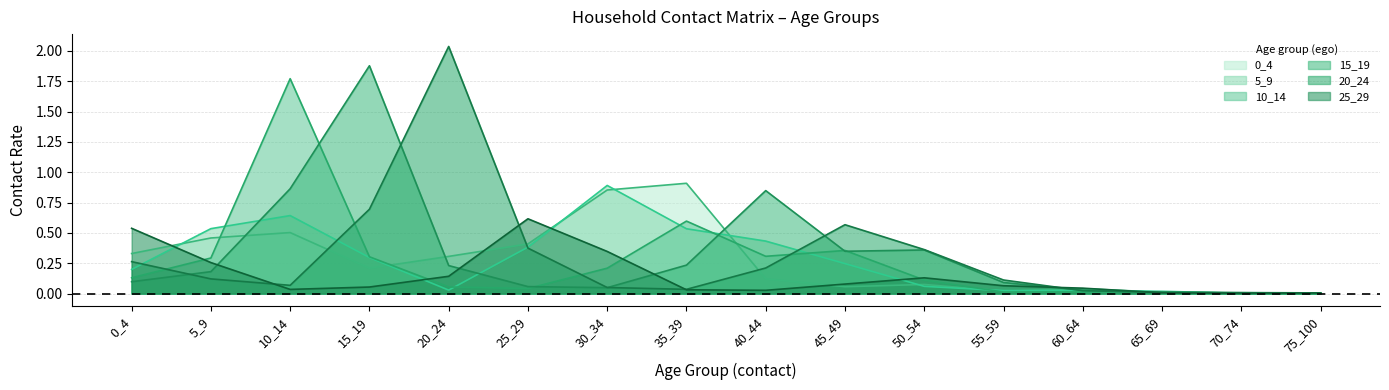

What are all the series names shown in the legend?

0_4, 5_9, 10_14, 15_19, 20_24, 25_29